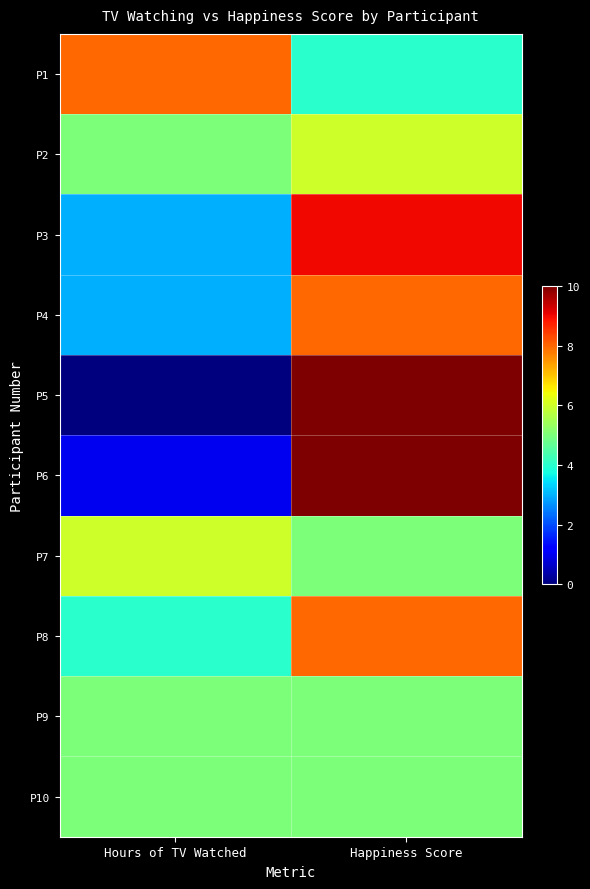

Which series has the largest total across all categories?

P1